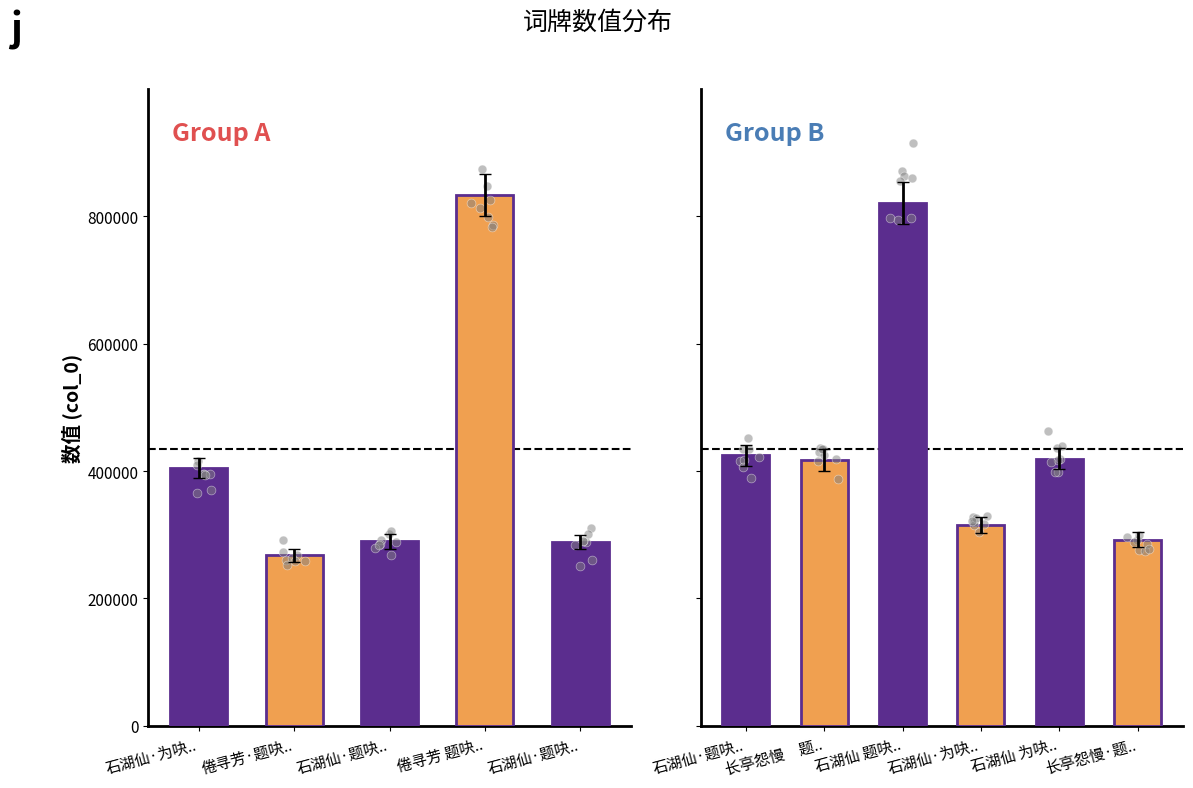

What is the ratio of the value at 石湖仙 题吷盦所藏大鹤山人词札 to the value at 石湖仙·为吷庵丈题所藏大鹤山人手书词卷?

2.6